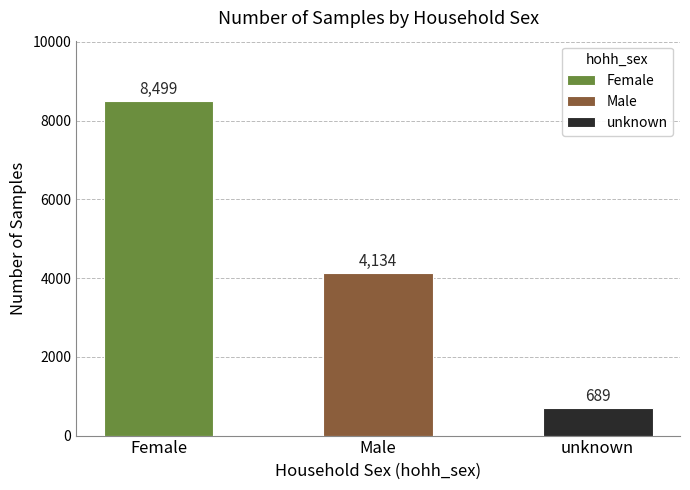

What position from the right is Female?

3